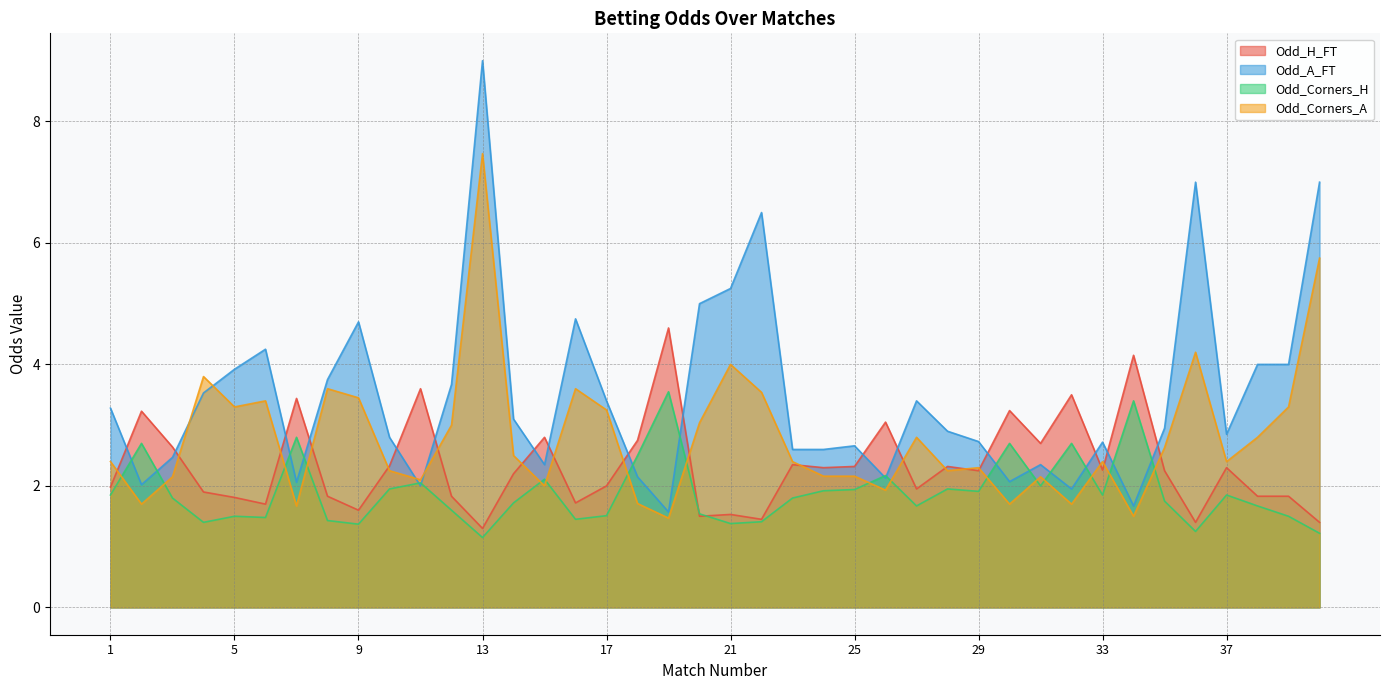

How many interior local peaks does the Odd_A_FT series have?

10